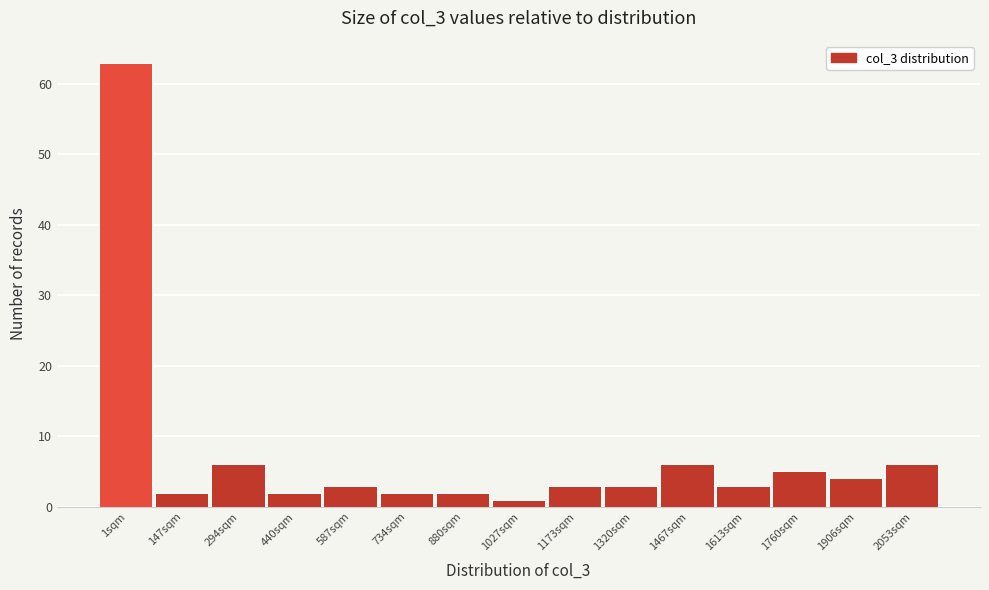

Reading left to right, list all the values displayed in this chart.

1sqm=63	147sqm=2	294sqm=6	440sqm=2	587sqm=3	734sqm=2	880sqm=2	1027sqm=1	1173sqm=3	1320sqm=3	1467sqm=6	1613sqm=3	1760sqm=5	1906sqm=4	2053sqm=6